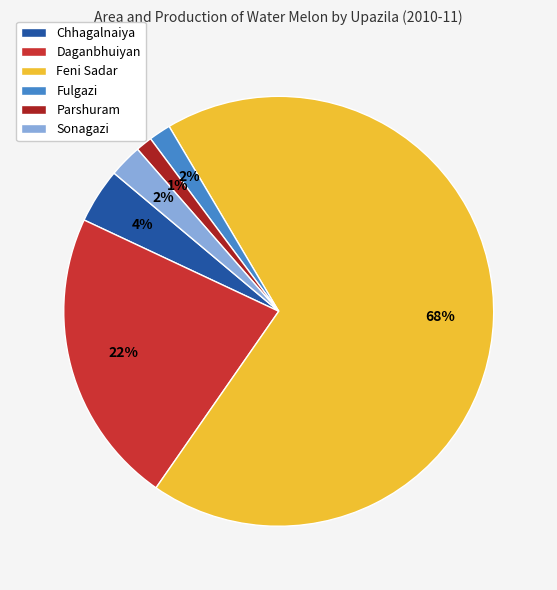

Between Chhagalnaiya and Sonagazi, which is larger?

Chhagalnaiya